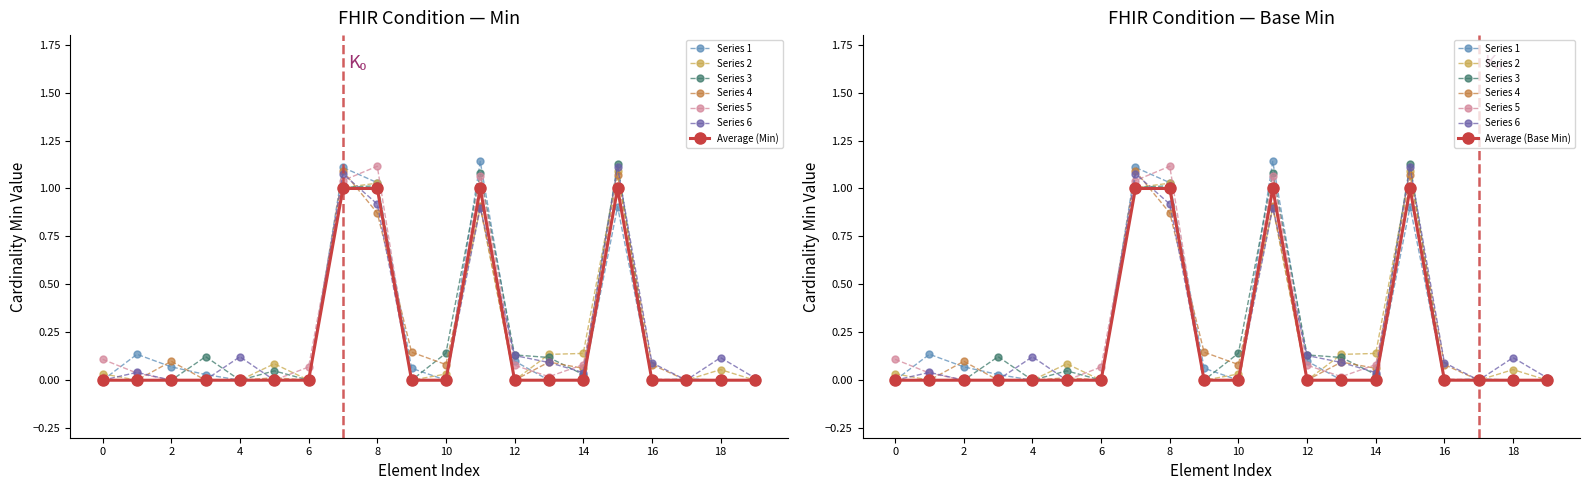

True or false: Base Min has a value of 1 at Condition.clinicalStatus.

False